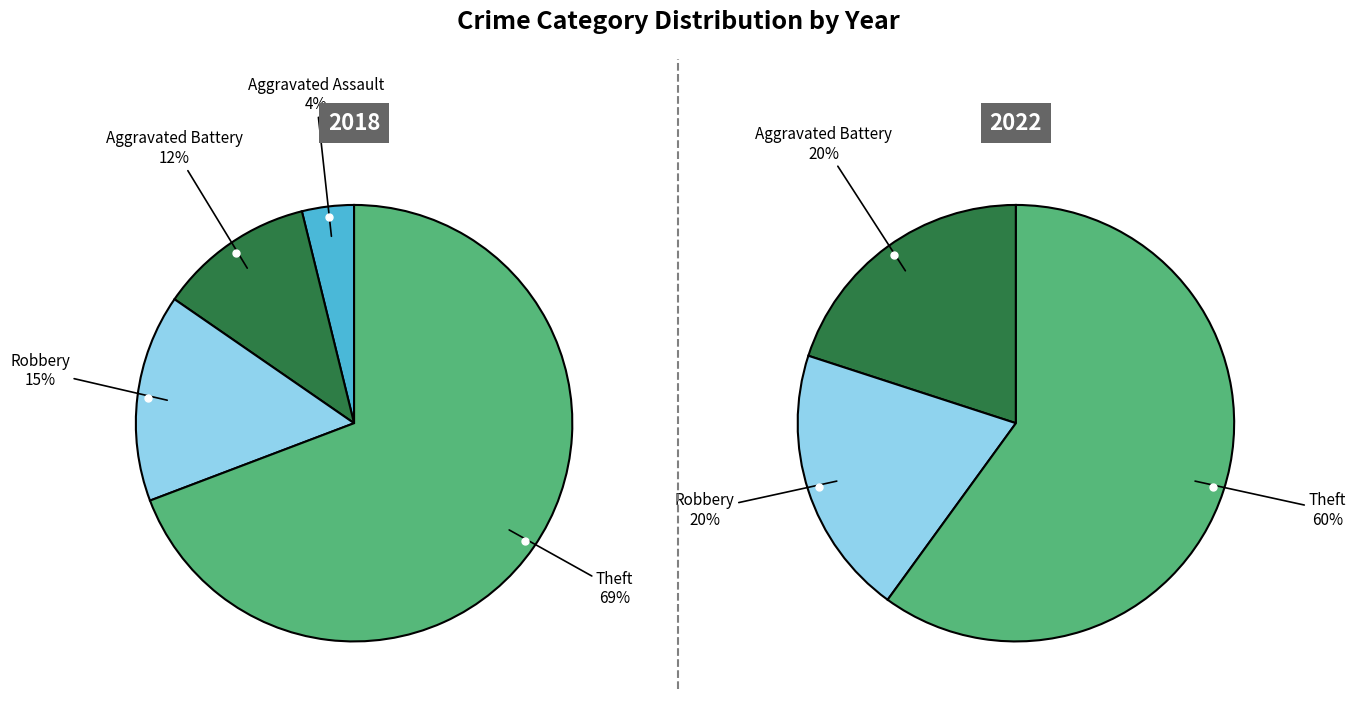

What portion of the pie excludes values_2022?

88.5%